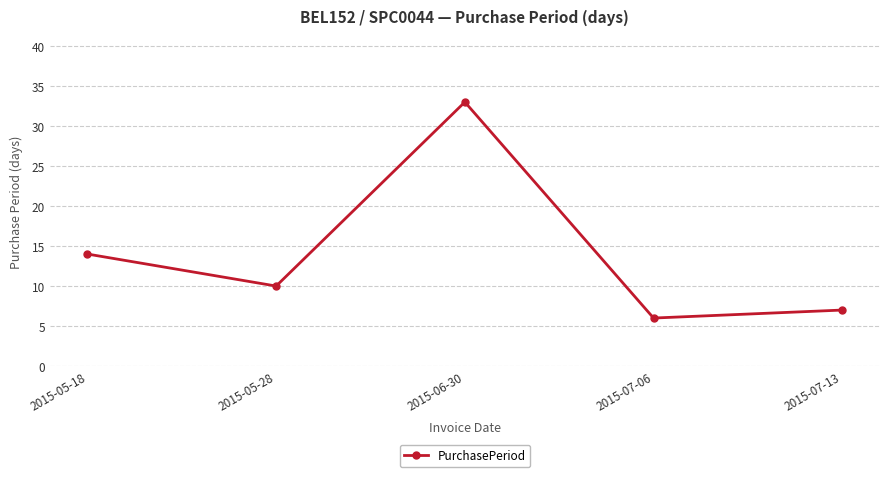

Count the number of data series in this chart.

1